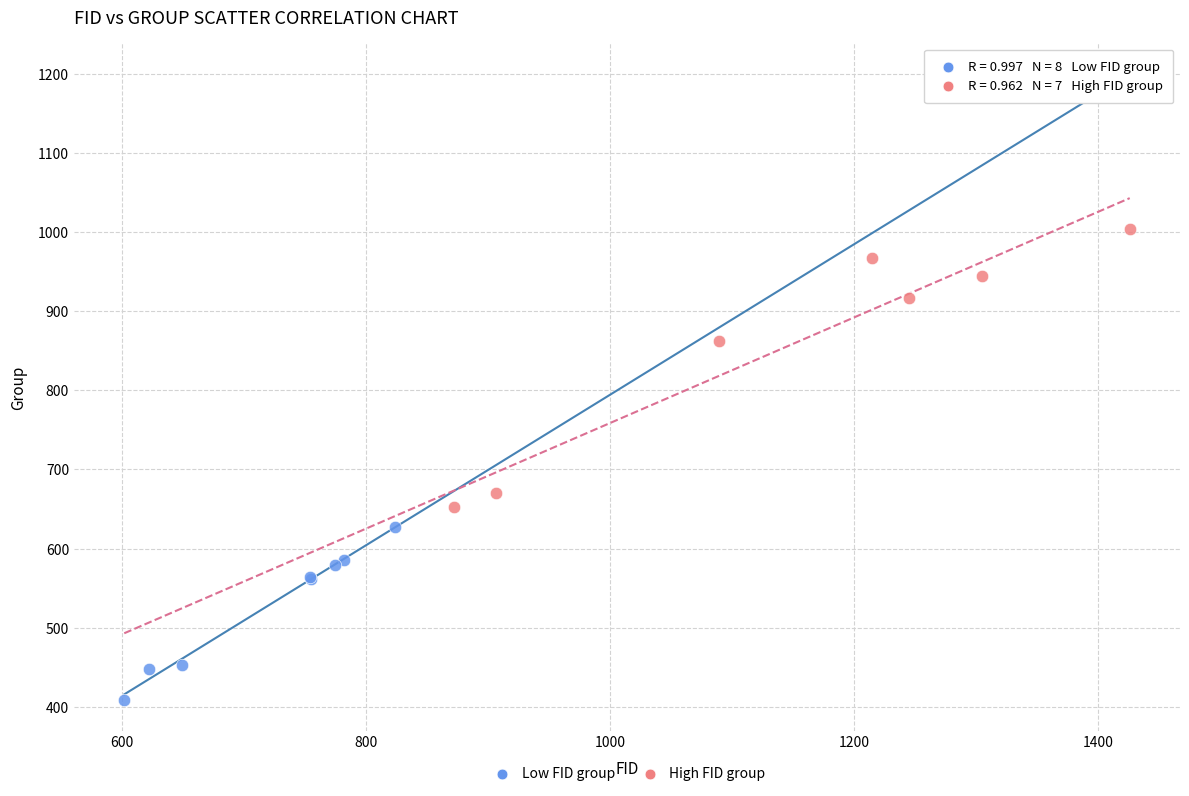

What are all the series names shown in the legend?

Low FID group, High FID group